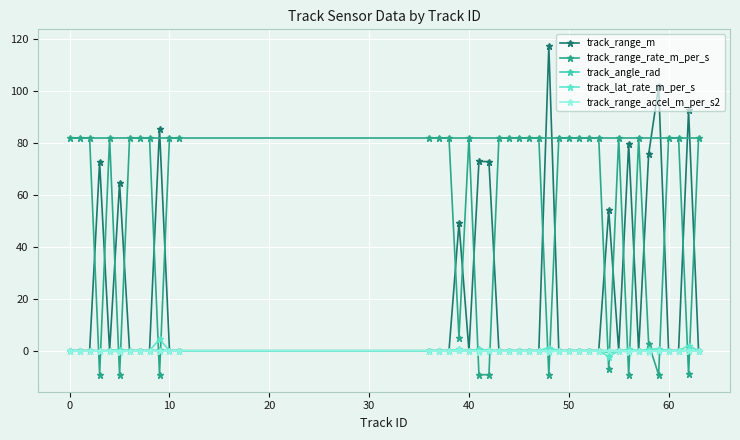

Which series has the largest total across all categories?

track_range_rate_m_per_s